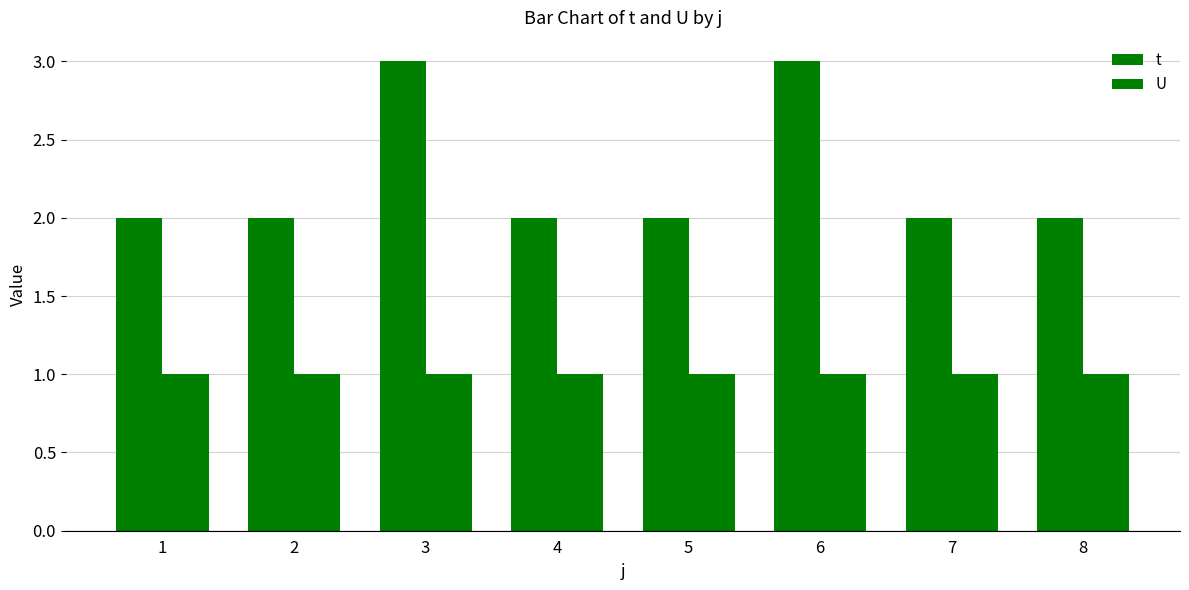

How many bars are there in each group?

2